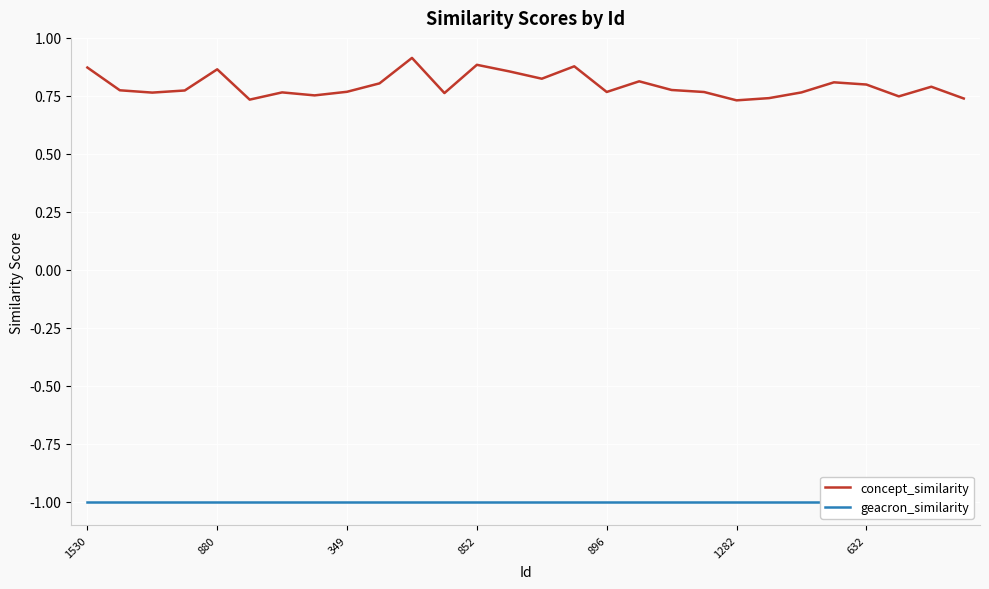

Is the value of concept_similarity at 17 greater than the value of geacron_similarity at 14?

Yes